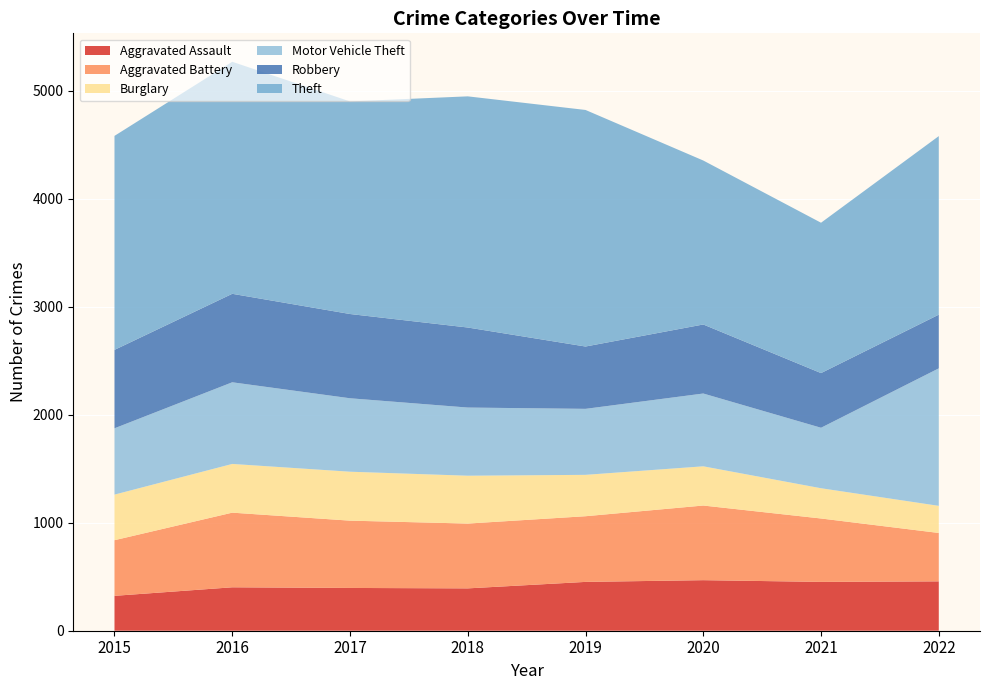

Reading left to right, what are all the values shown in this chart?

Aggravated Assault: 2015=323	2016=402	2017=396	2018=392	2019=452	2020=468	2021=452	2022=457
Aggravated Battery: 2015=515	2016=691	2017=623	2018=600	2019=608	2020=691	2021=587	2022=448
Burglary: 2015=422	2016=451	2017=453	2018=443	2019=383	2020=363	2021=280	2022=251
Motor Vehicle Theft: 2015=614	2016=756	2017=680	2018=631	2019=611	2020=674	2021=560	2022=1273
Robbery: 2015=726	2016=819	2017=780	2018=741	2019=577	2020=639	2021=506	2022=497
Theft: 2015=1981	2016=2148	2017=1968	2018=2140	2019=2190	2020=1518	2021=1392	2022=1653